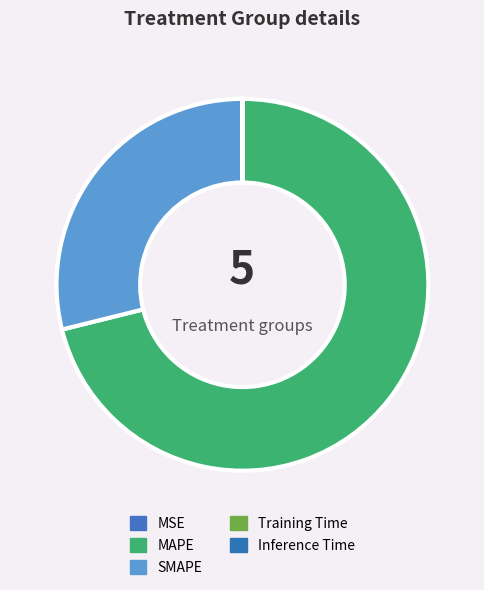

How many slices are in this pie chart?

5